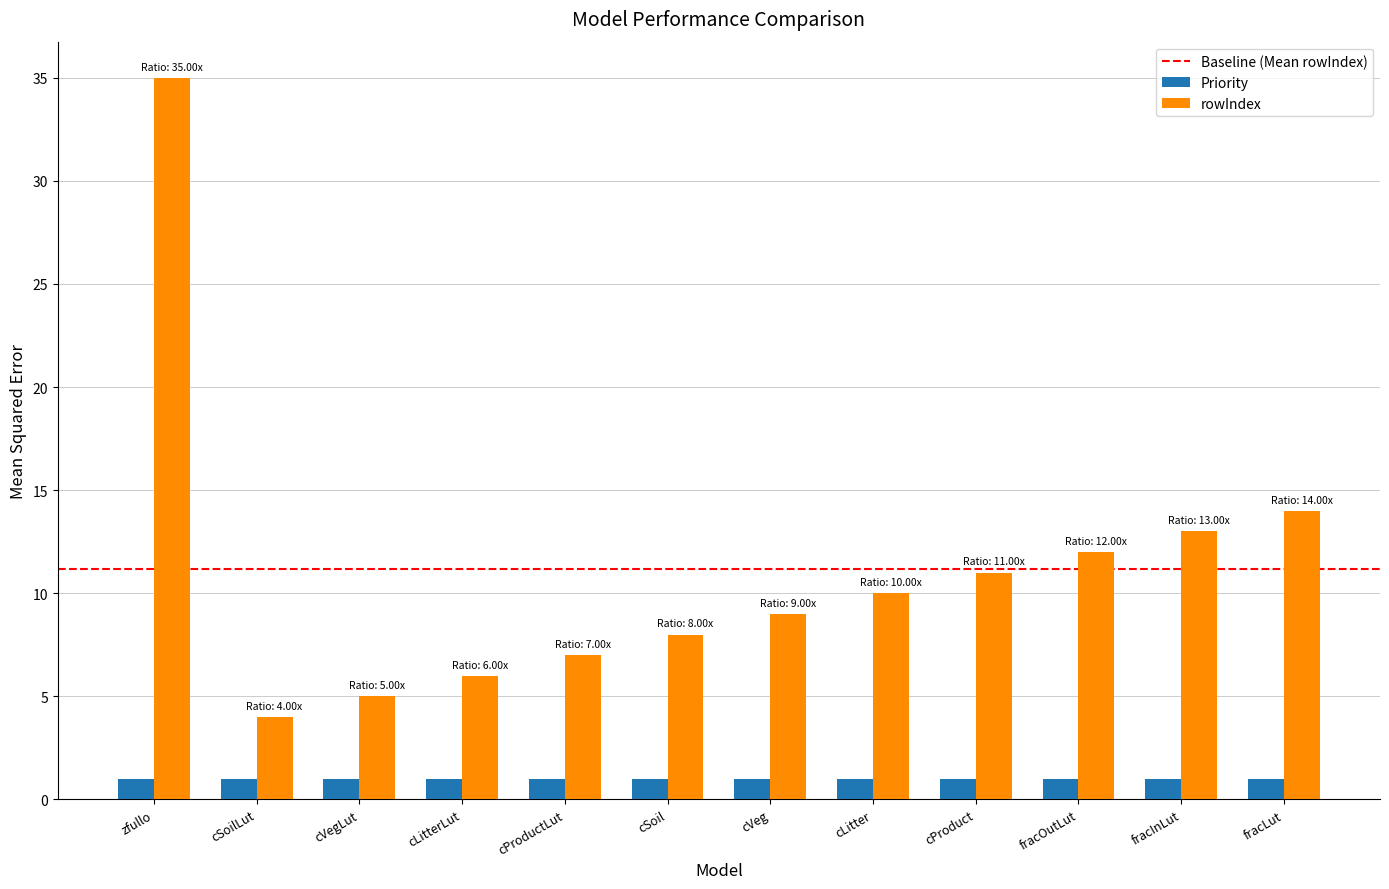

What is the maximum value shown in the chart?

35